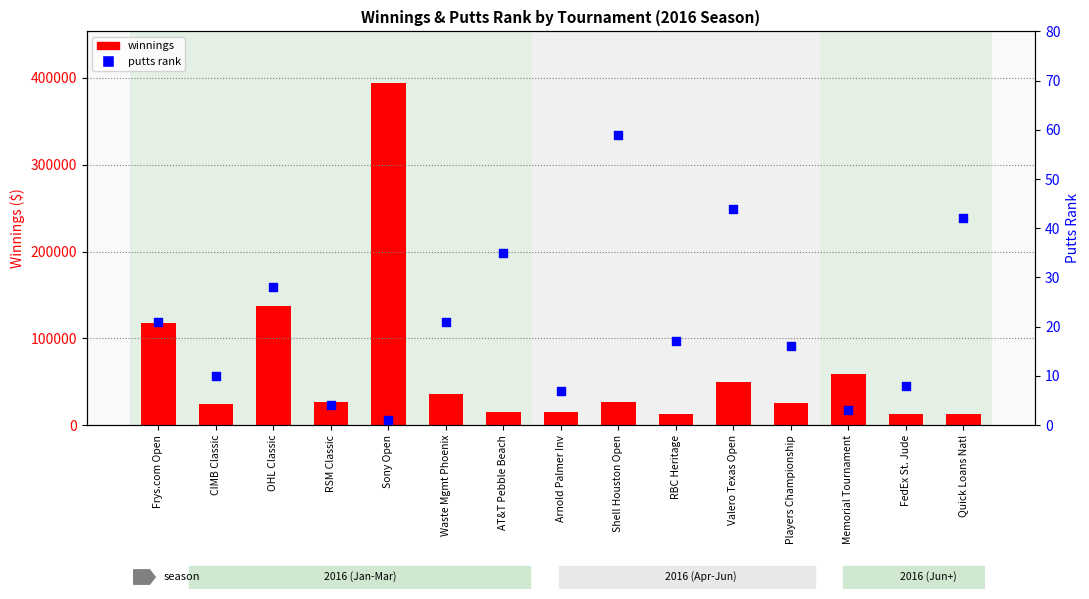

What are all the series names shown in the legend?

winnings, putts_rank